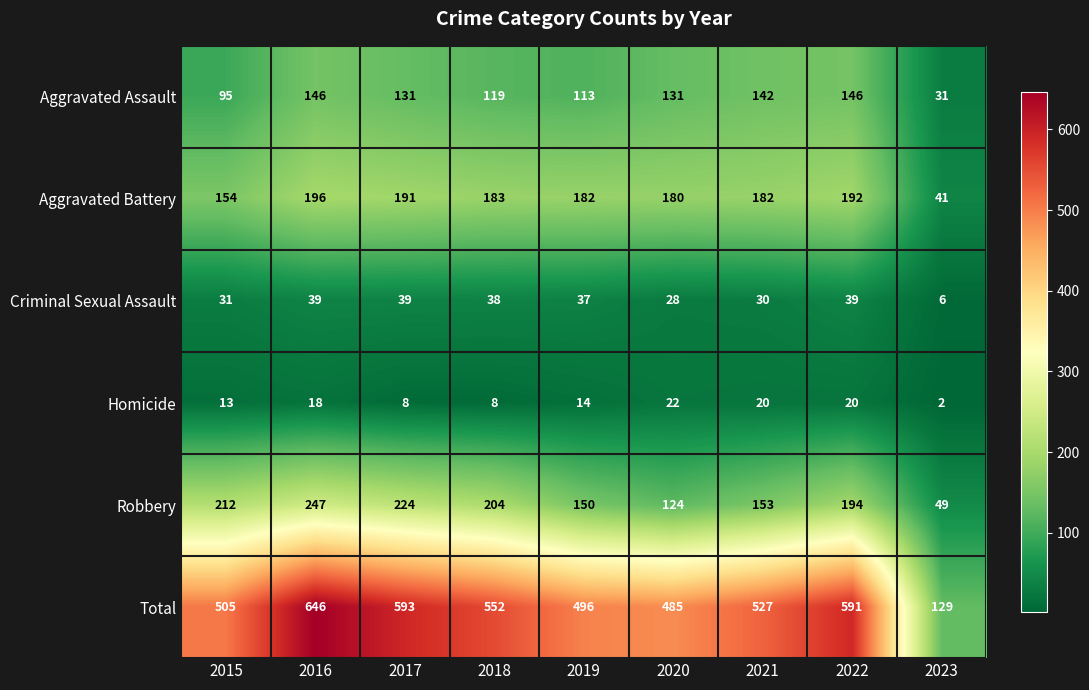

What value does the Total series have at 2019, to the nearest 100?

500